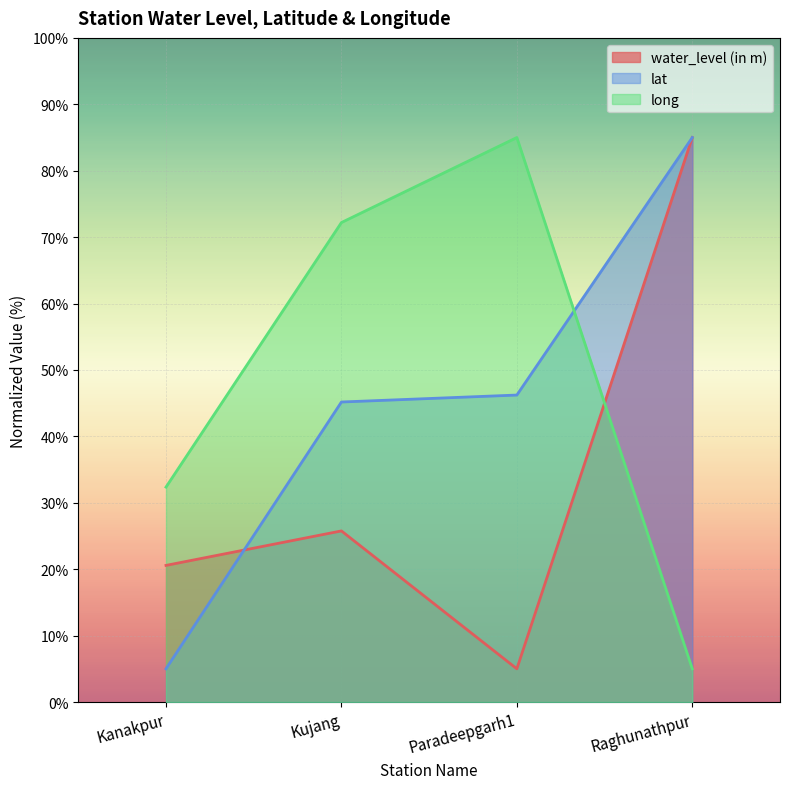

What position from the right is Kujang?

3